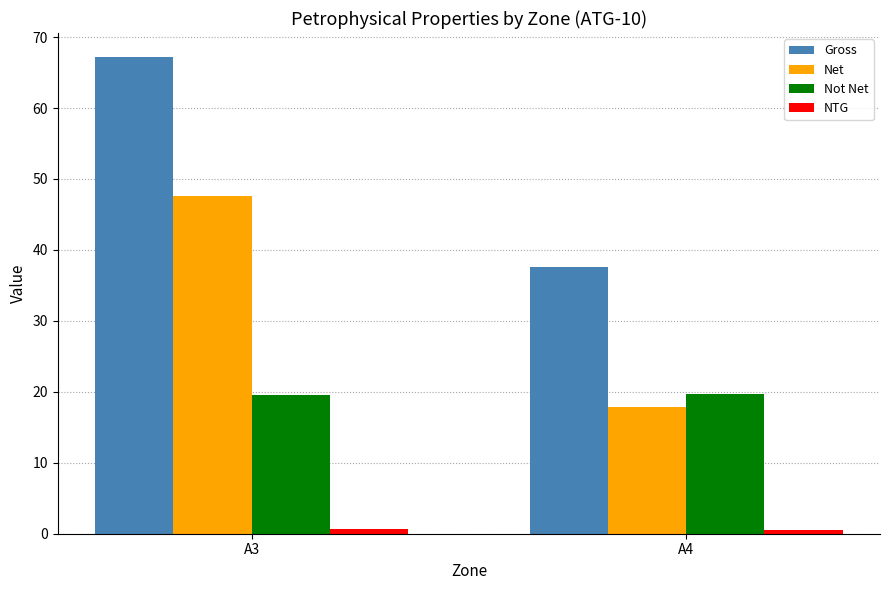

What is the sum of the Not Net values at A3 and A4?

39.3